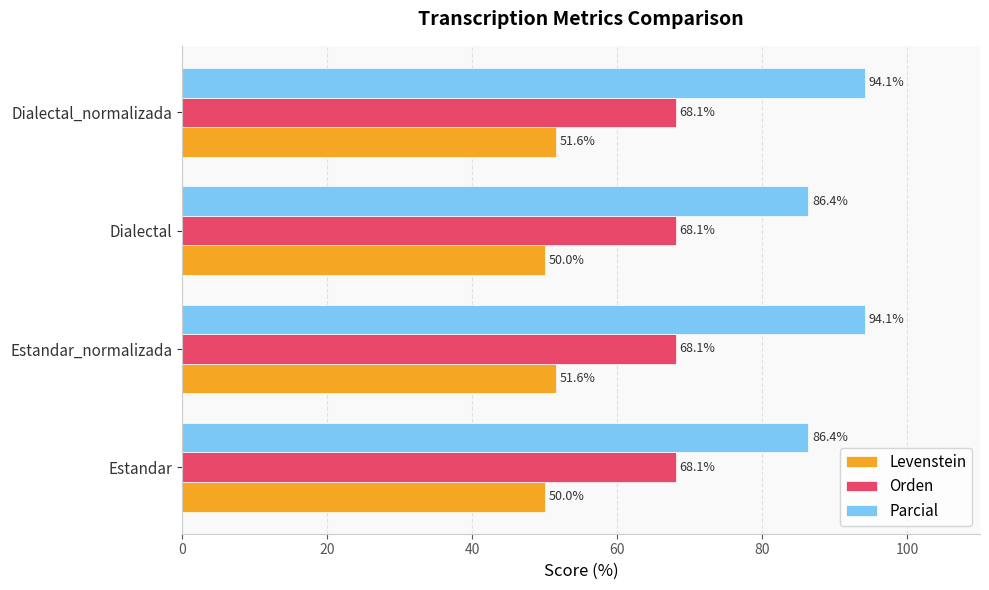

At Dialectal, list the series in order from largest to smallest.

Parcial, Orden, Levenstein